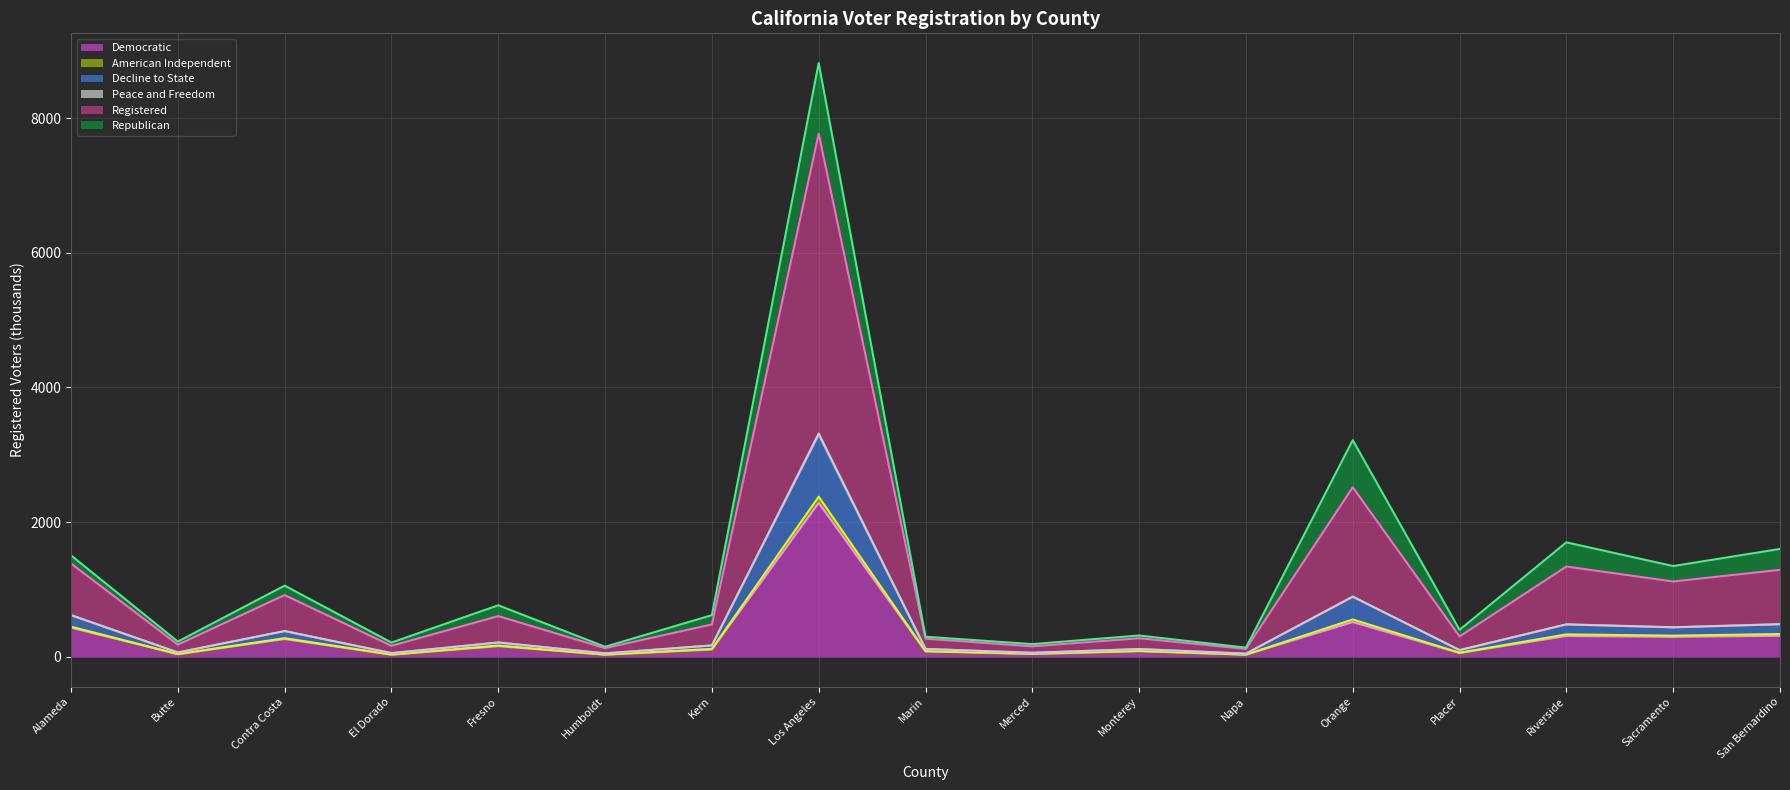

Does the chart display data point markers on the line(s)?

No